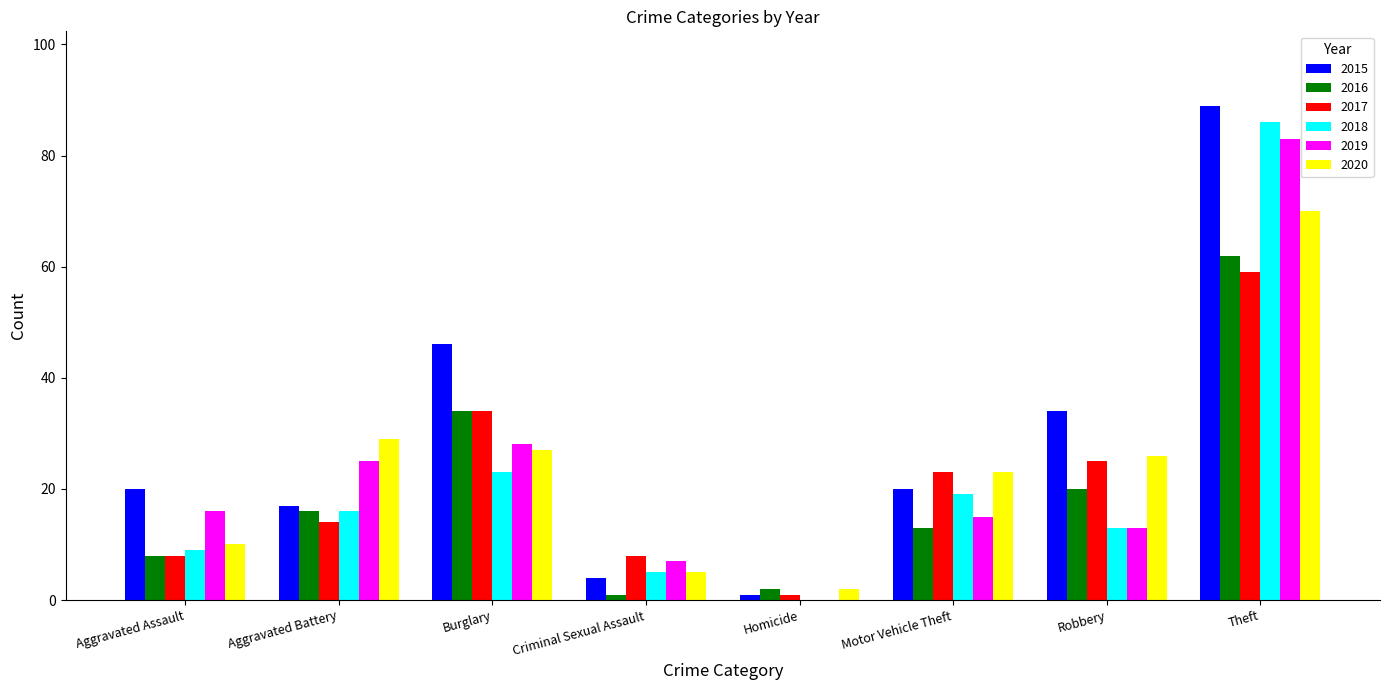

Is the value of 2017 at Theft greater than the value of 2020 at Motor Vehicle Theft?

Yes